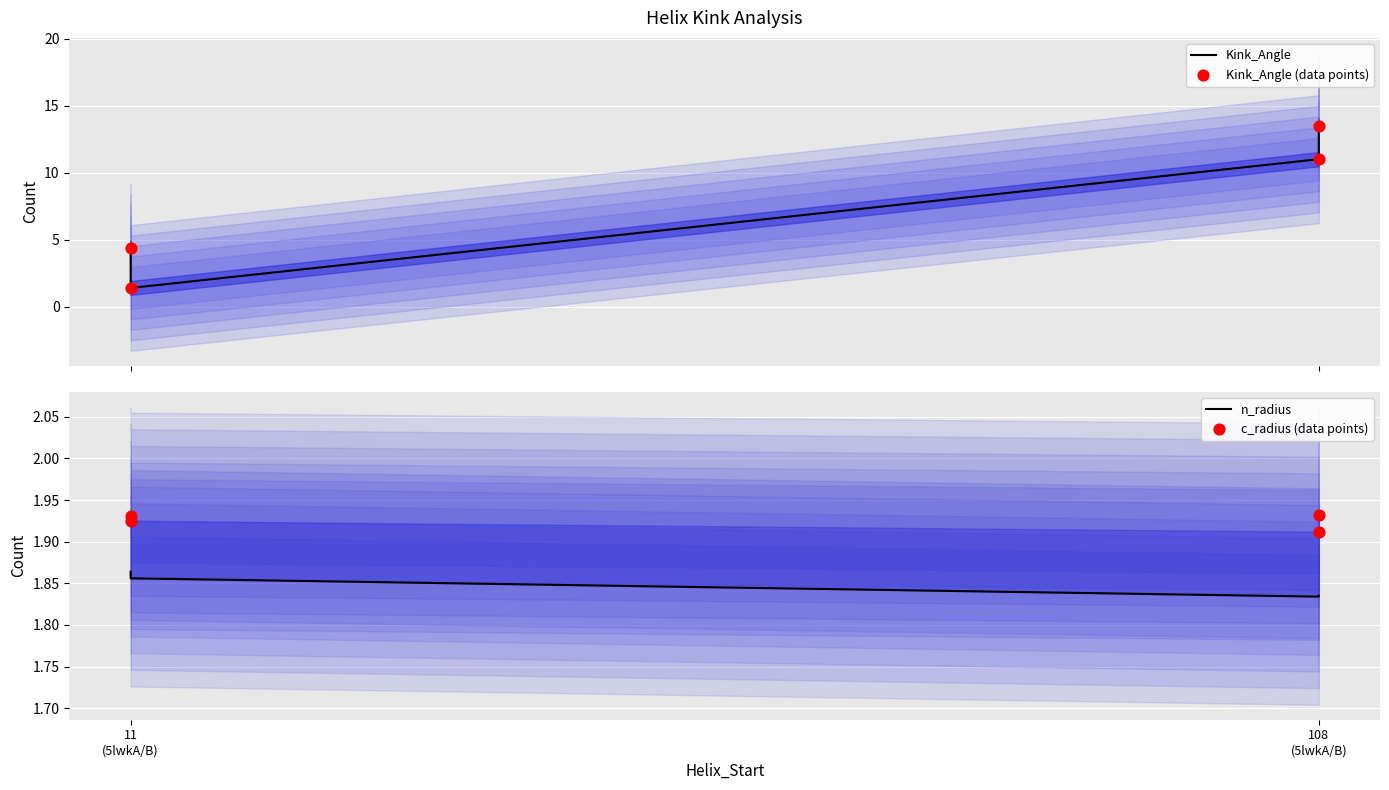

Which series contains the lowest Y value?

Kink_Angle